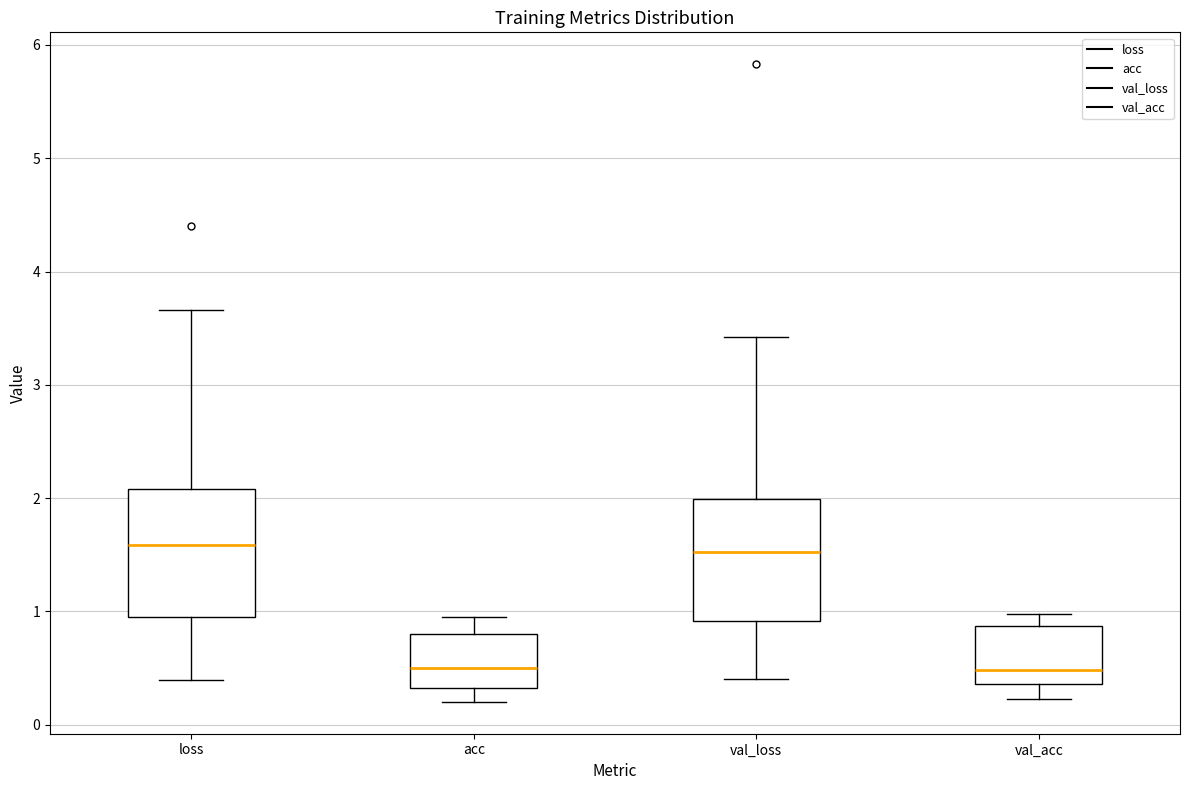

Where does the median line of the box for loss sit on the y-axis? The values are not printed on the chart, so give them approximately, as read against the axis.

1.6